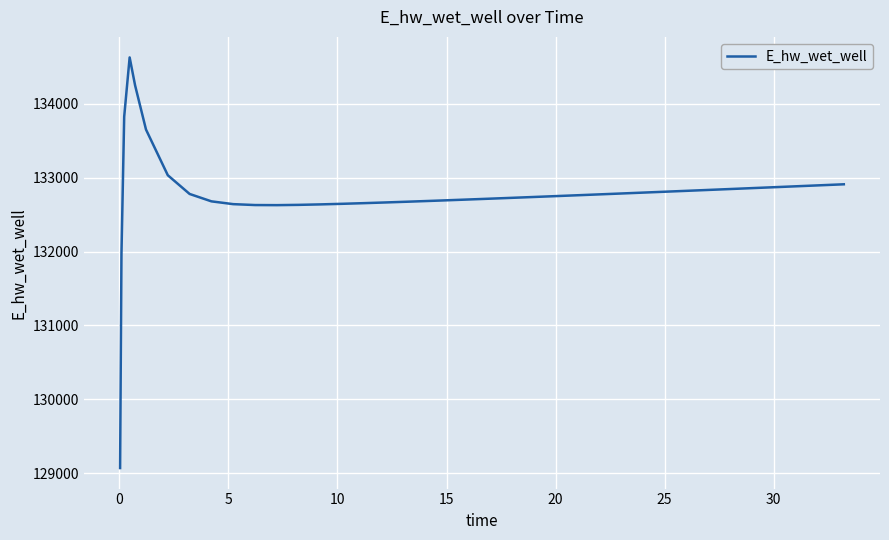

What is the difference between the maximum and minimum values?

5557.7